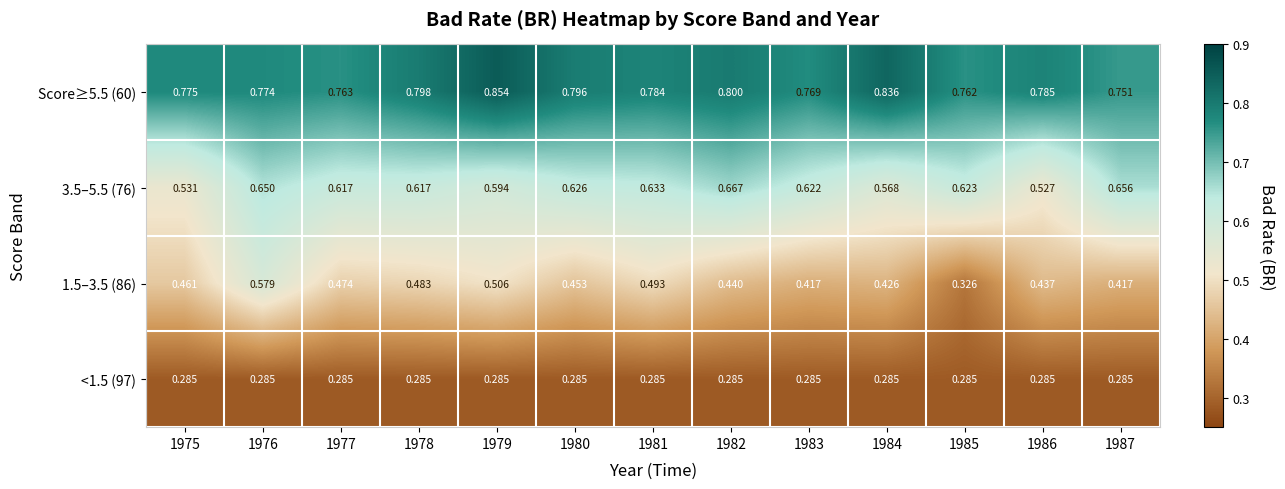

At 1984, list the series in order from smallest to largest.

<1.5 (97), 1.5–3.5 (86), 3.5–5.5 (76), Score≥5.5 (60)